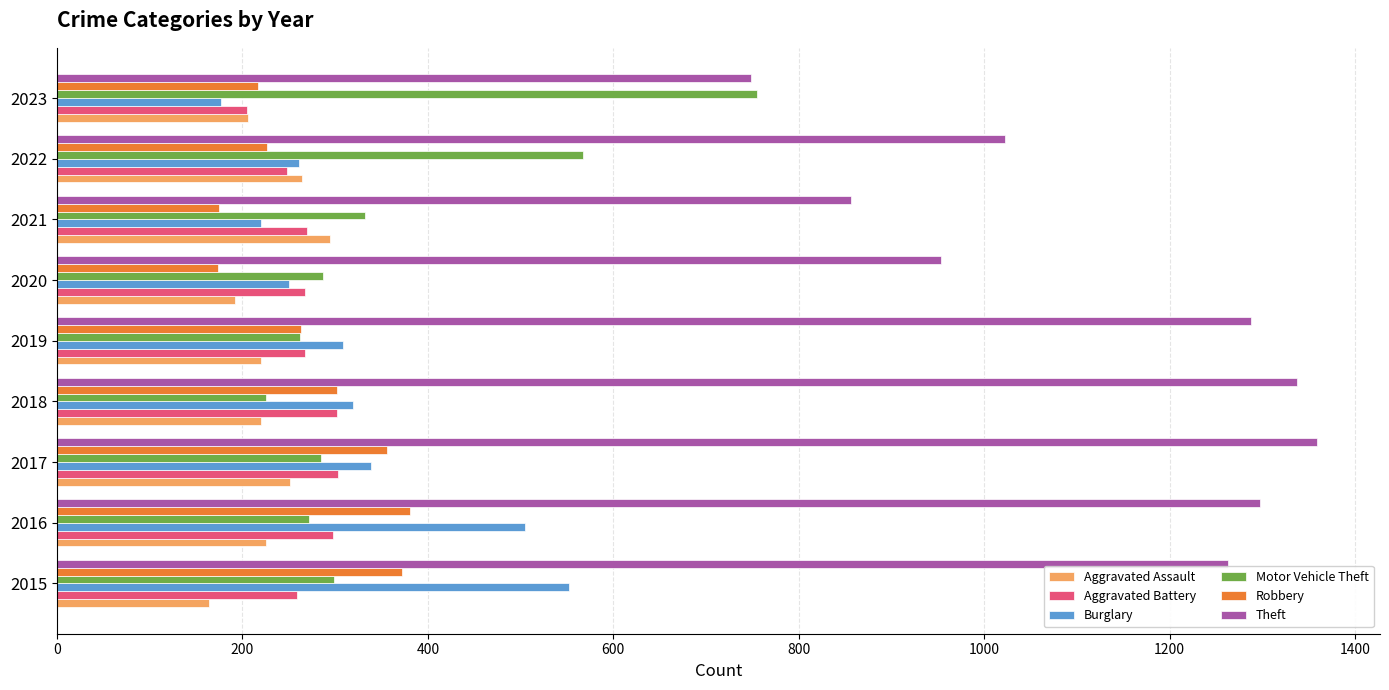

Is it true that Theft equals 954 at 2020?

True